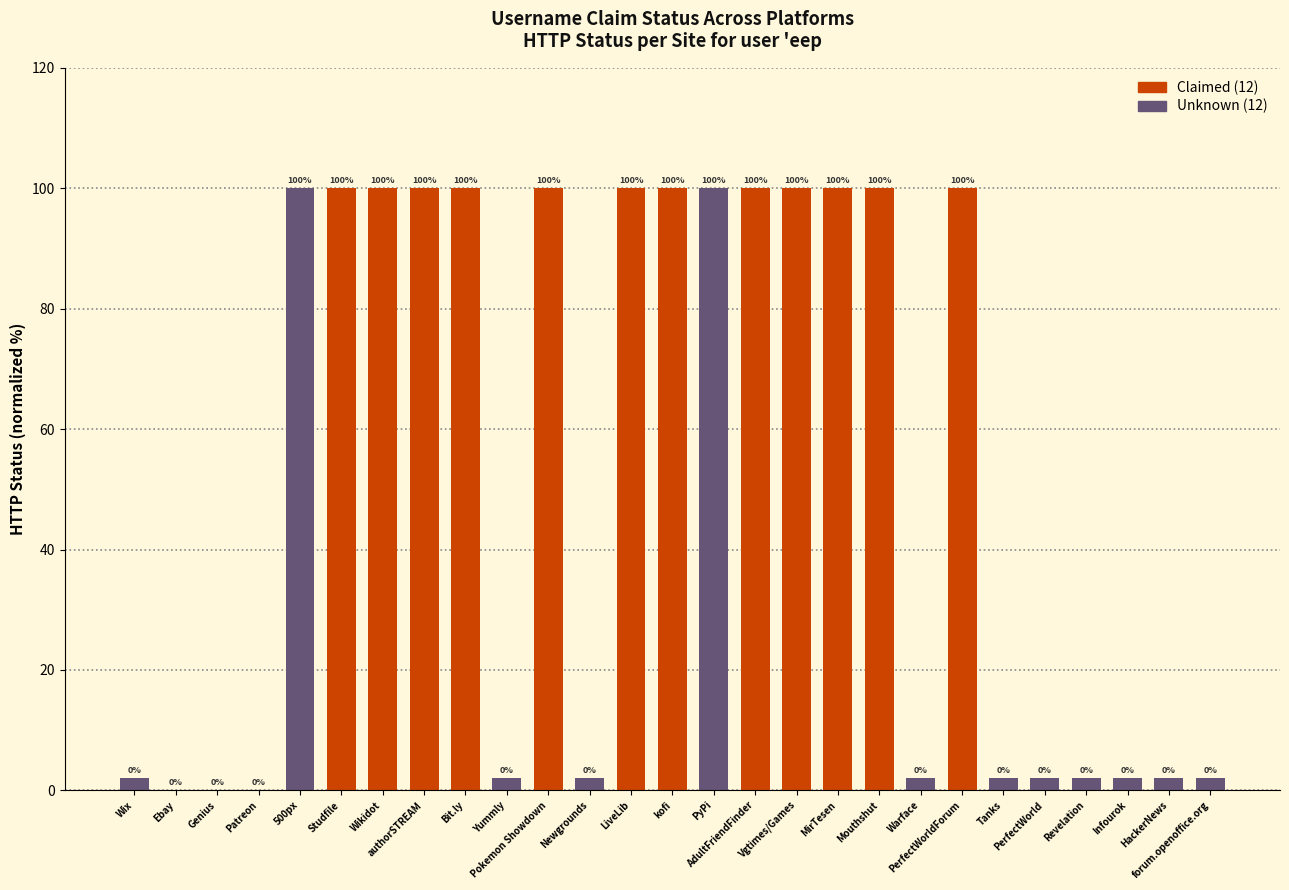

Which series changed the most between Wix and Pokemon Showdown?

Claimed